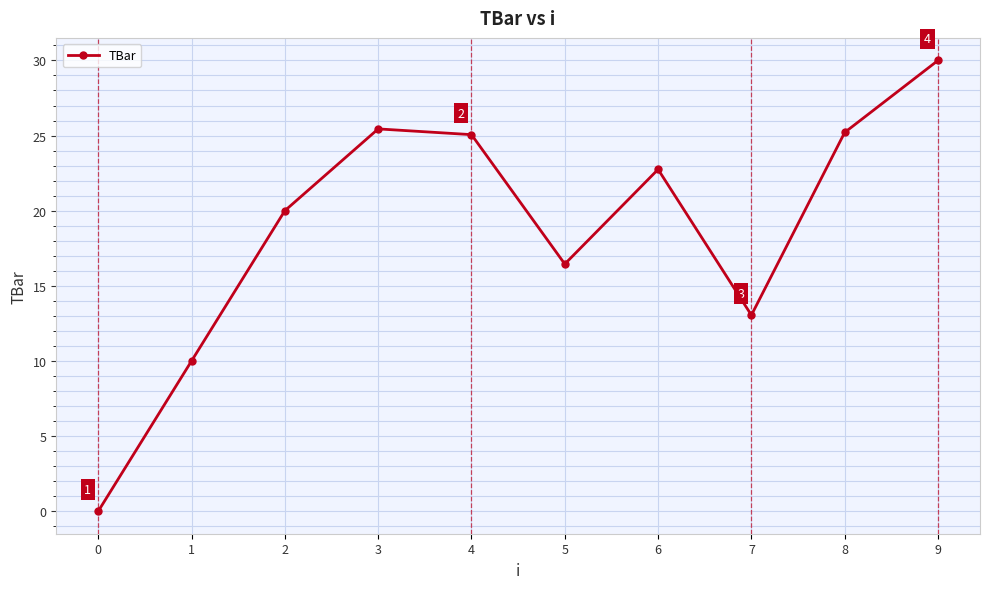

Reading right to left, extract all data points from this chart.

9=30.0	8=25.2	7=13.0	6=22.7	5=16.4	4=25.1	3=25.4	2=20.0	1=10.0	0=0.0